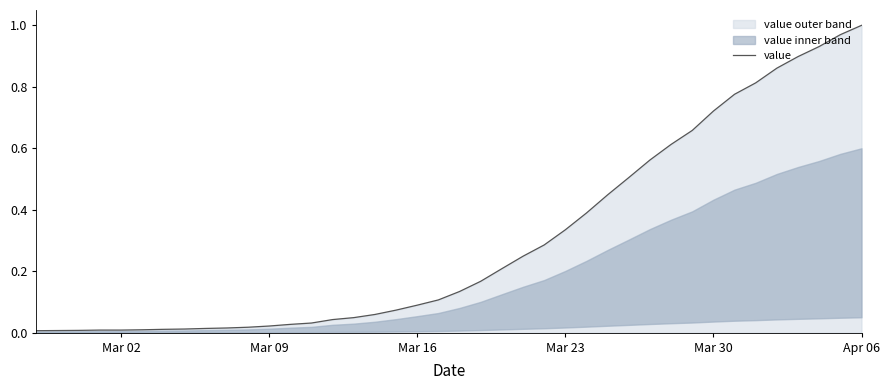

Is it true that value equals 0.0 at Mar 02?

True